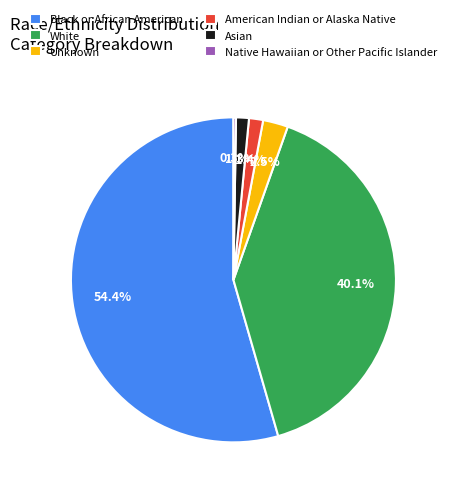

Approximately how many times larger is the value at Asian compared to American Indian or Alaska Native?

0.9